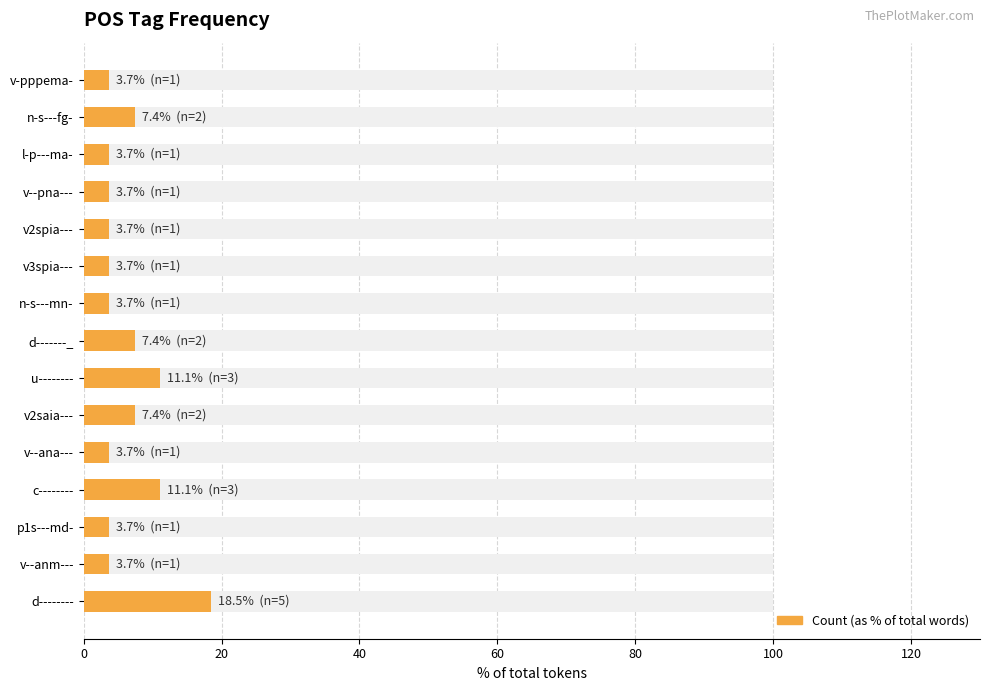

What is the sum of all values?

96.3